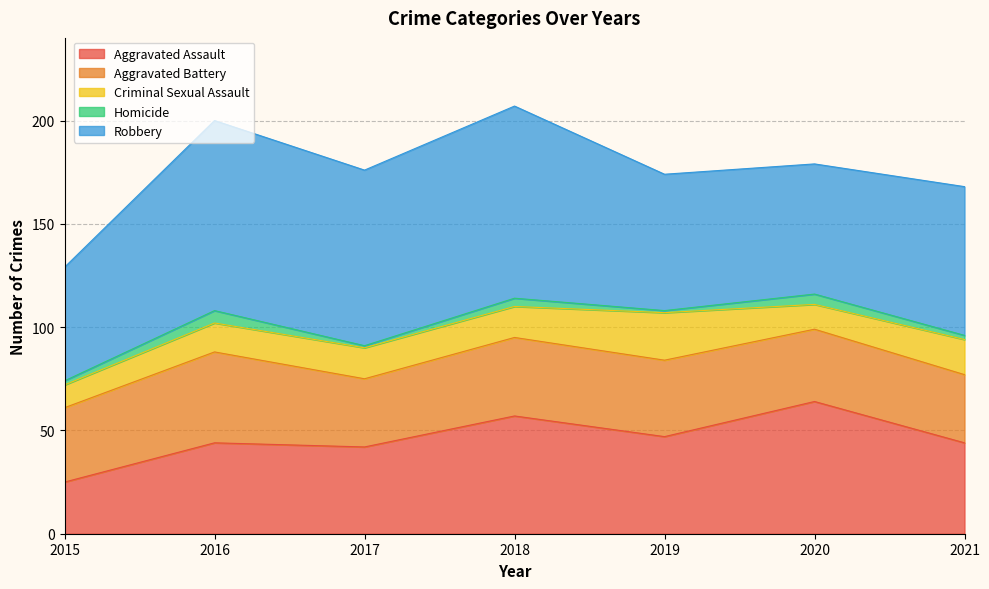

True or false: Homicide and Aggravated Battery cross at least once.

False